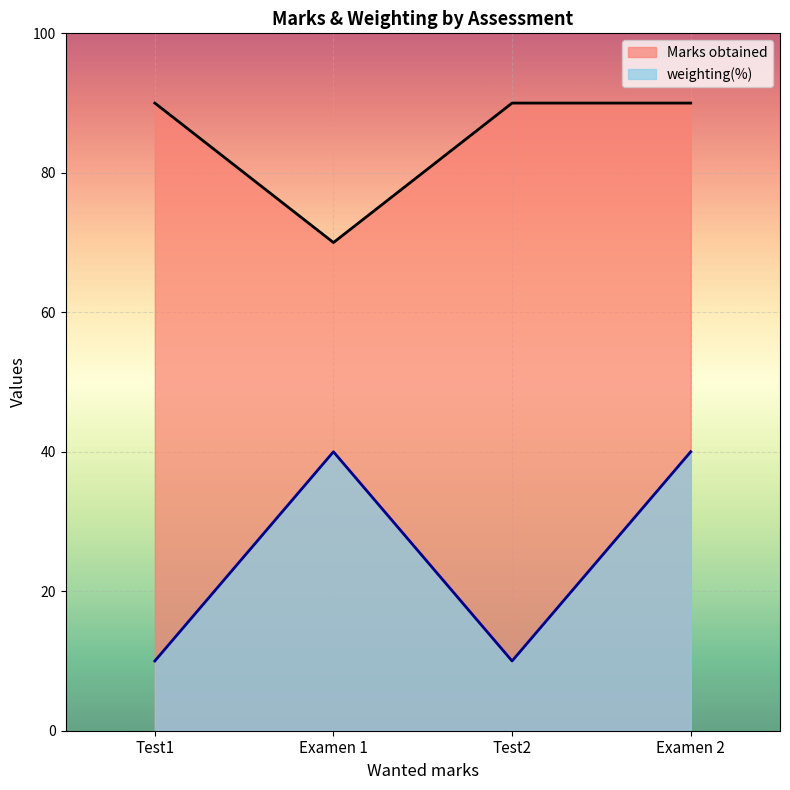

Is it true that weighting(%) equals 23 at Examen 2?

False